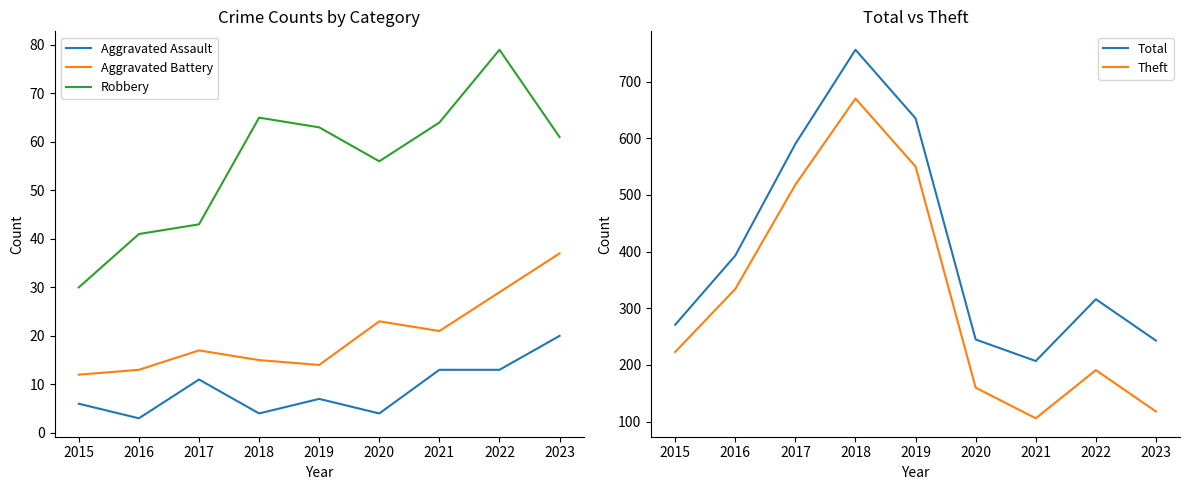

The Theft series shows 322 at 2022. True or false?

False